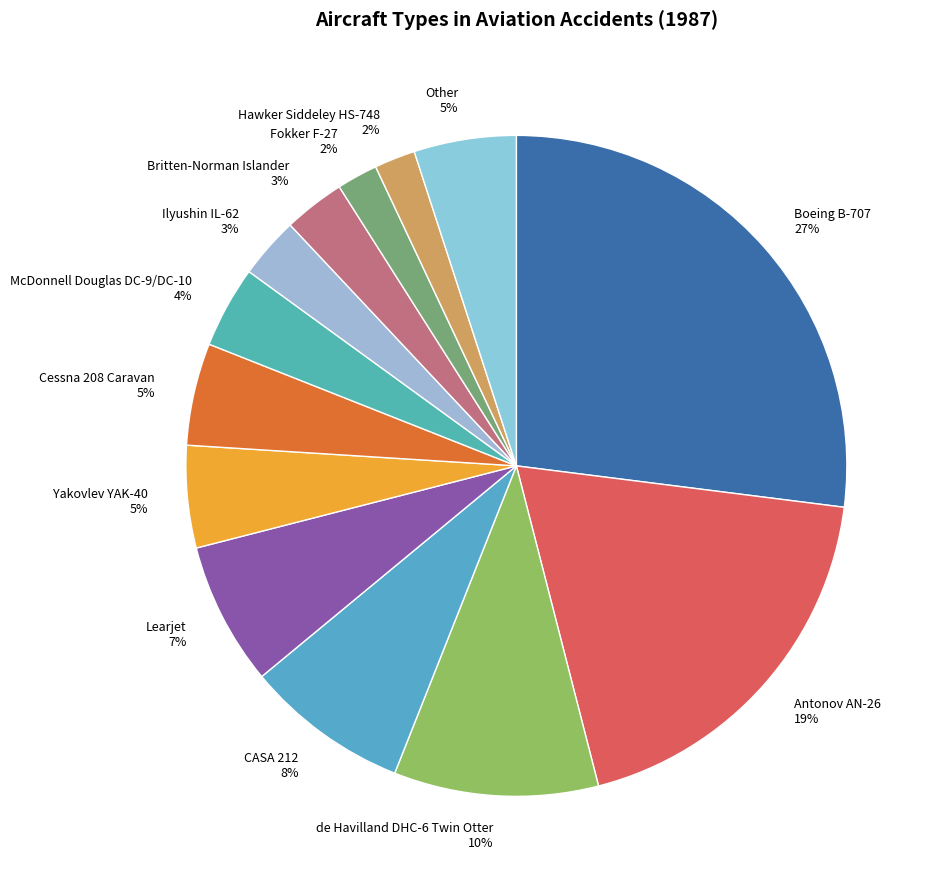

Approximately how many times larger is the value at Ilyushin IL-62 compared to Hawker Siddeley HS-748?

1.5